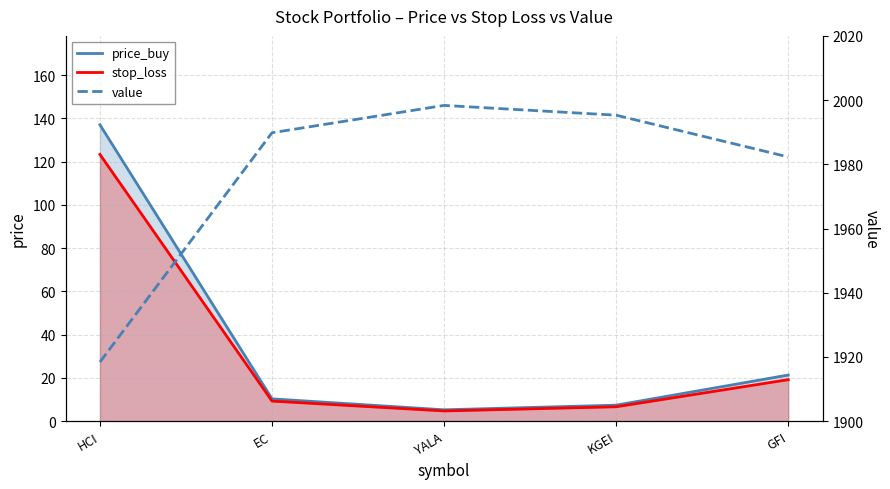

Rank the series at YALA from lowest to highest value.

stop_loss, price_buy, value